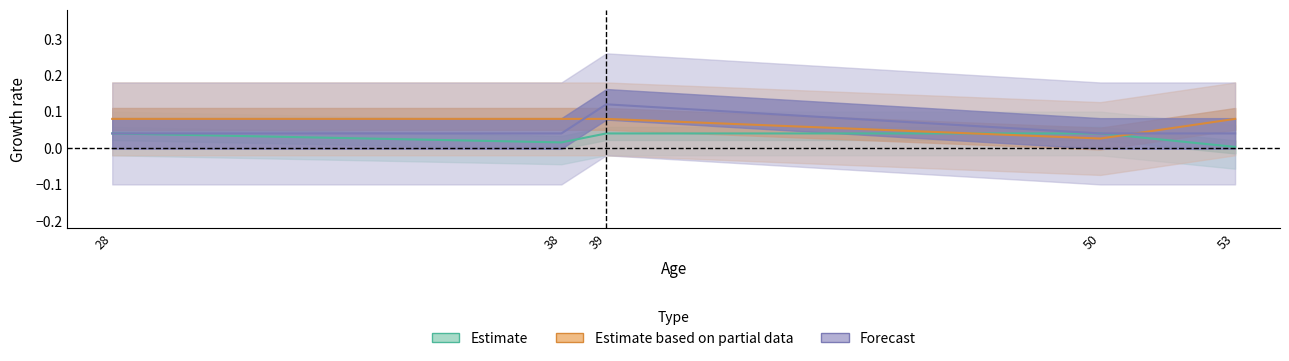

The value of capital-gain at 38 is 0.1. True or false?

False